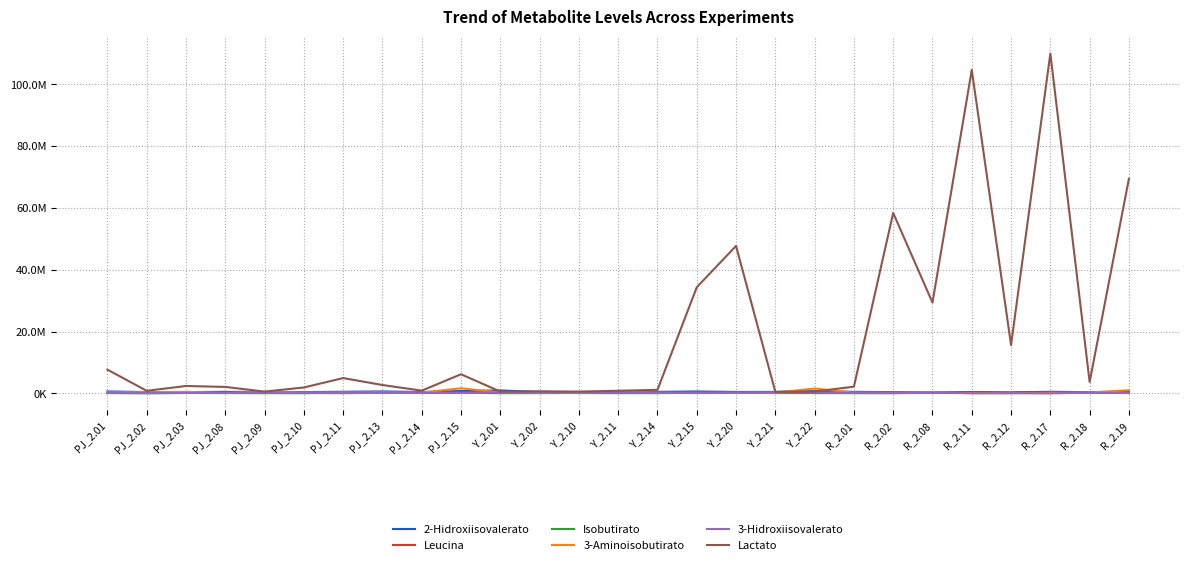

At how many categories does at least one series exceed 83122151?

2